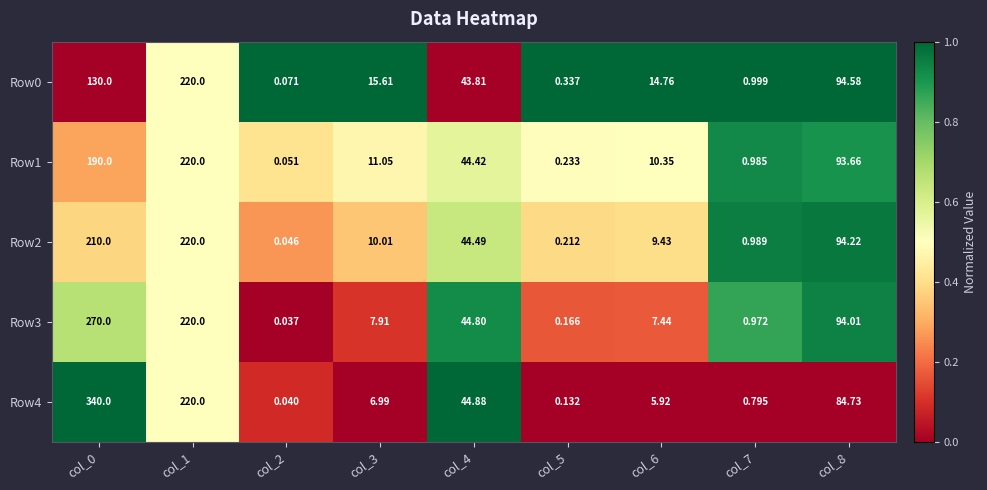

Is the value of Row2 at col_5 greater than the value of Row3 at col_6?

No